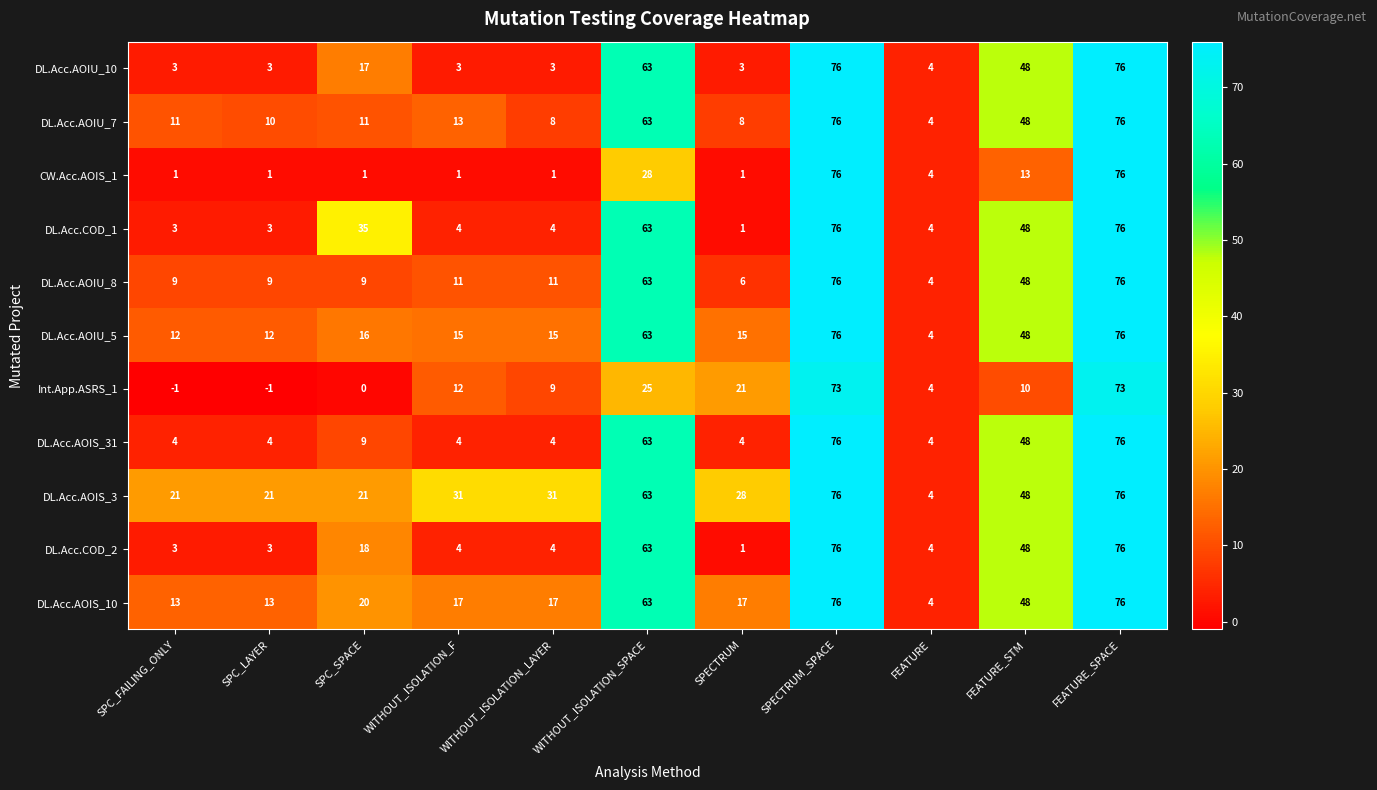

At how many categories does at least one series exceed 51?

3